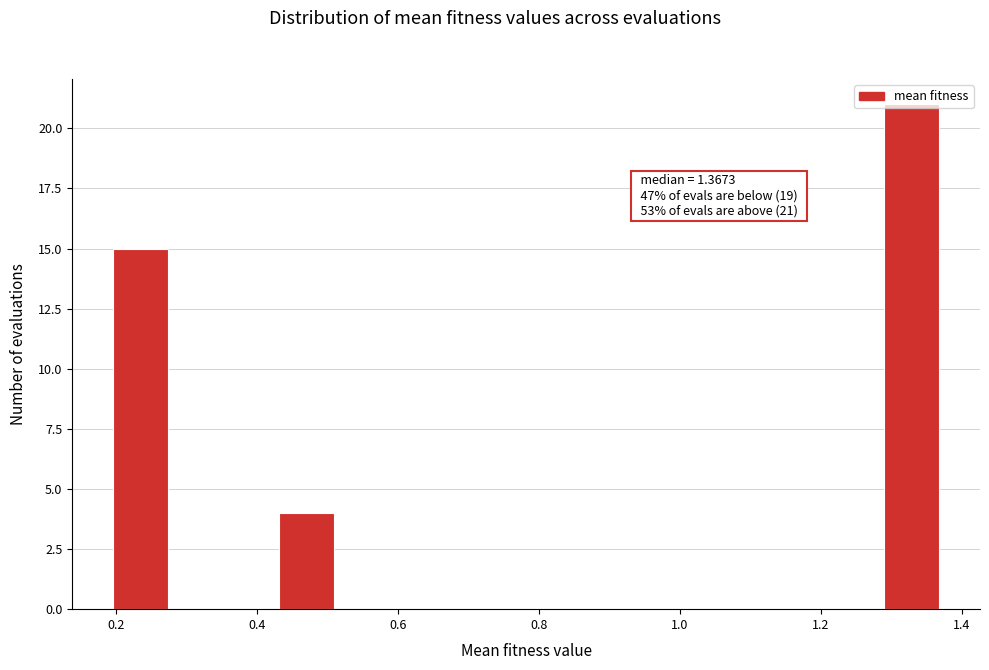

Read against the x-axis, roughly where is the centre of the tallest bar?

1.32